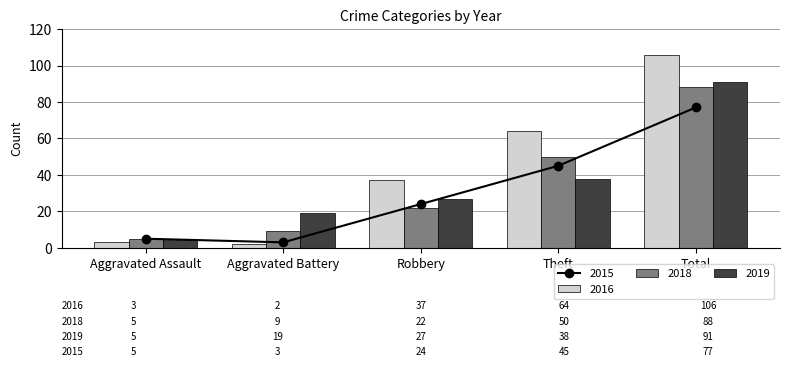

What is the minimum value for 2019?

5